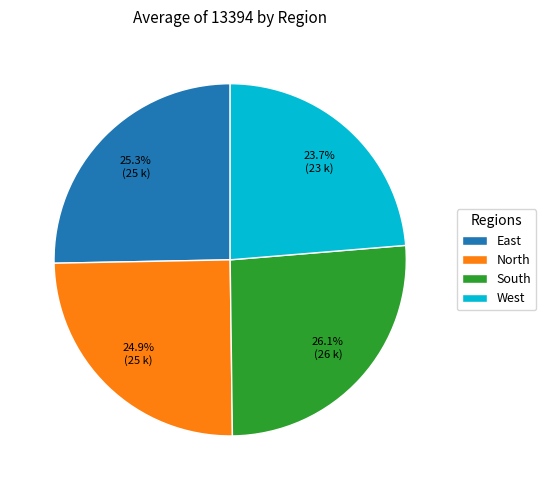

True or false: West accounts for 24% of the total.

True